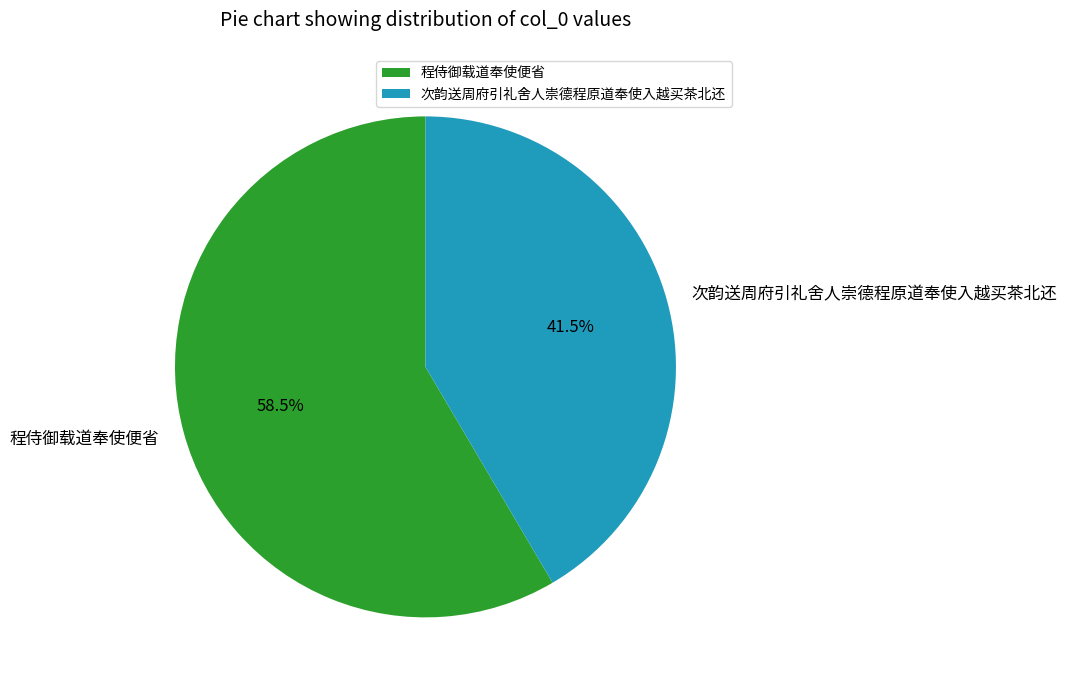

Does 次韵送周府引礼舍人崇德程原道奉使入越买茶北还 account for over 50% of the chart?

No